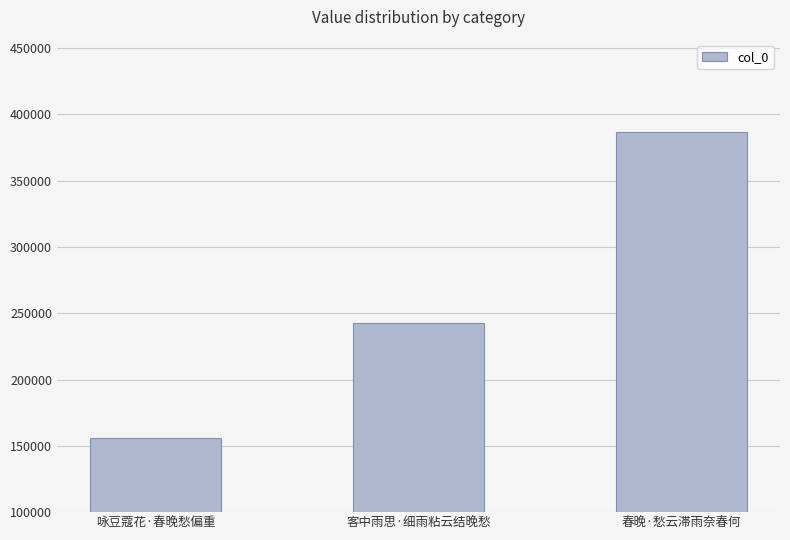

What is the difference between the values at 客中雨思·细雨粘云结晚愁 and 春晚·愁云滞雨奈春何?

144299